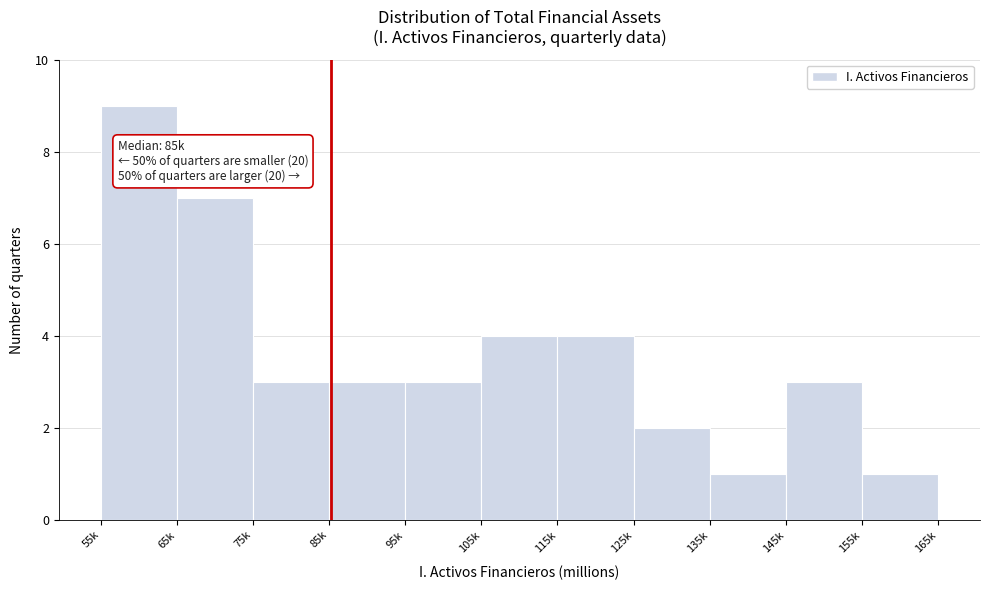

Reading left to right, what are all the values shown in this chart?

55k=9	65k=7	75k=3	85k=3	95k=3	105k=4	115k=4	125k=2	135k=1	145k=3	155k=1